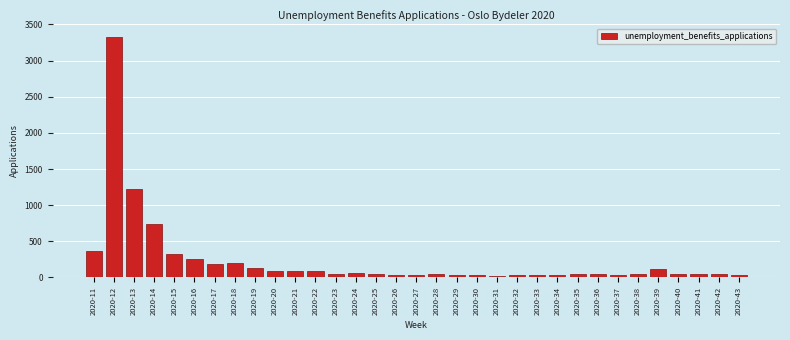

What is the sum of all values?

7944